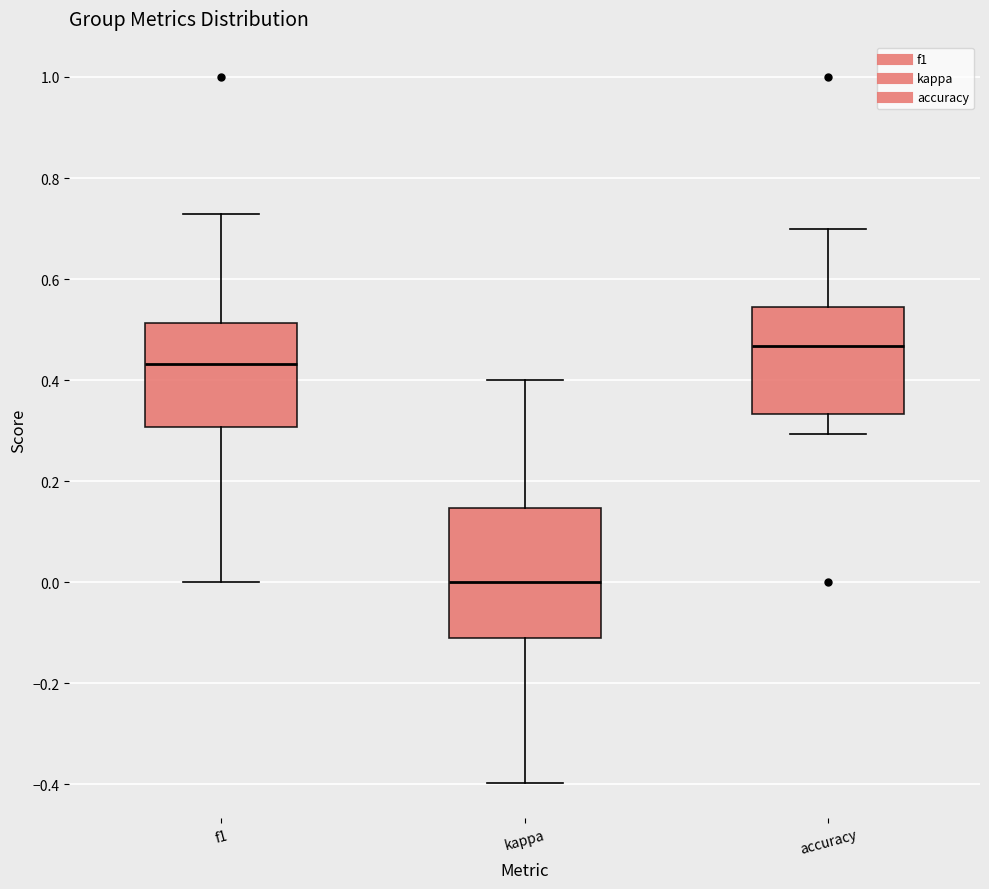

Comparing the boxes themselves (not the whiskers), which one is the tallest?

kappa